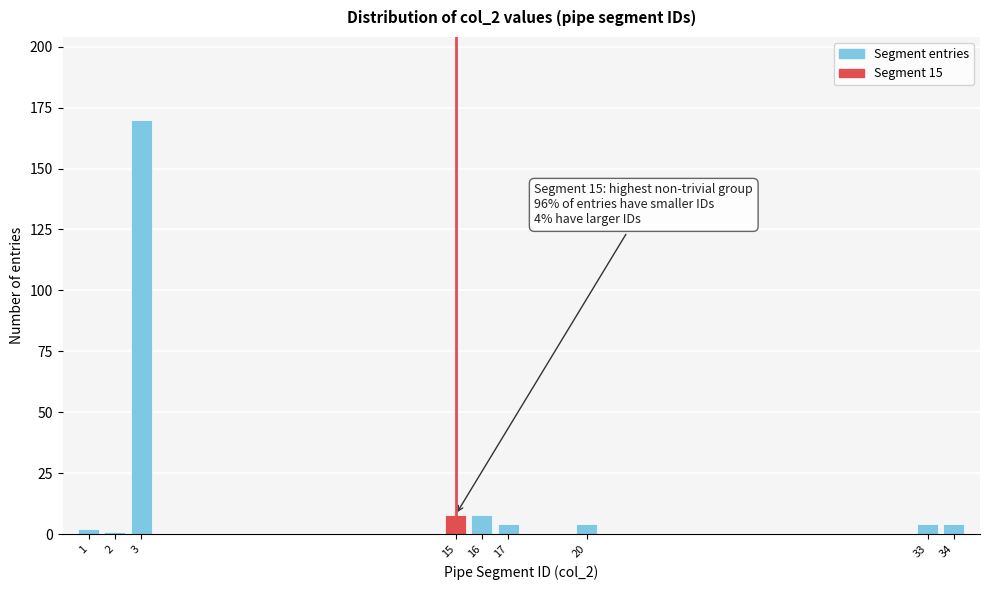

Reading left to right, list all the values displayed in this chart.

1=2	2=1	3=170	15=8	16=8	17=4	20=4	33=4	34=4